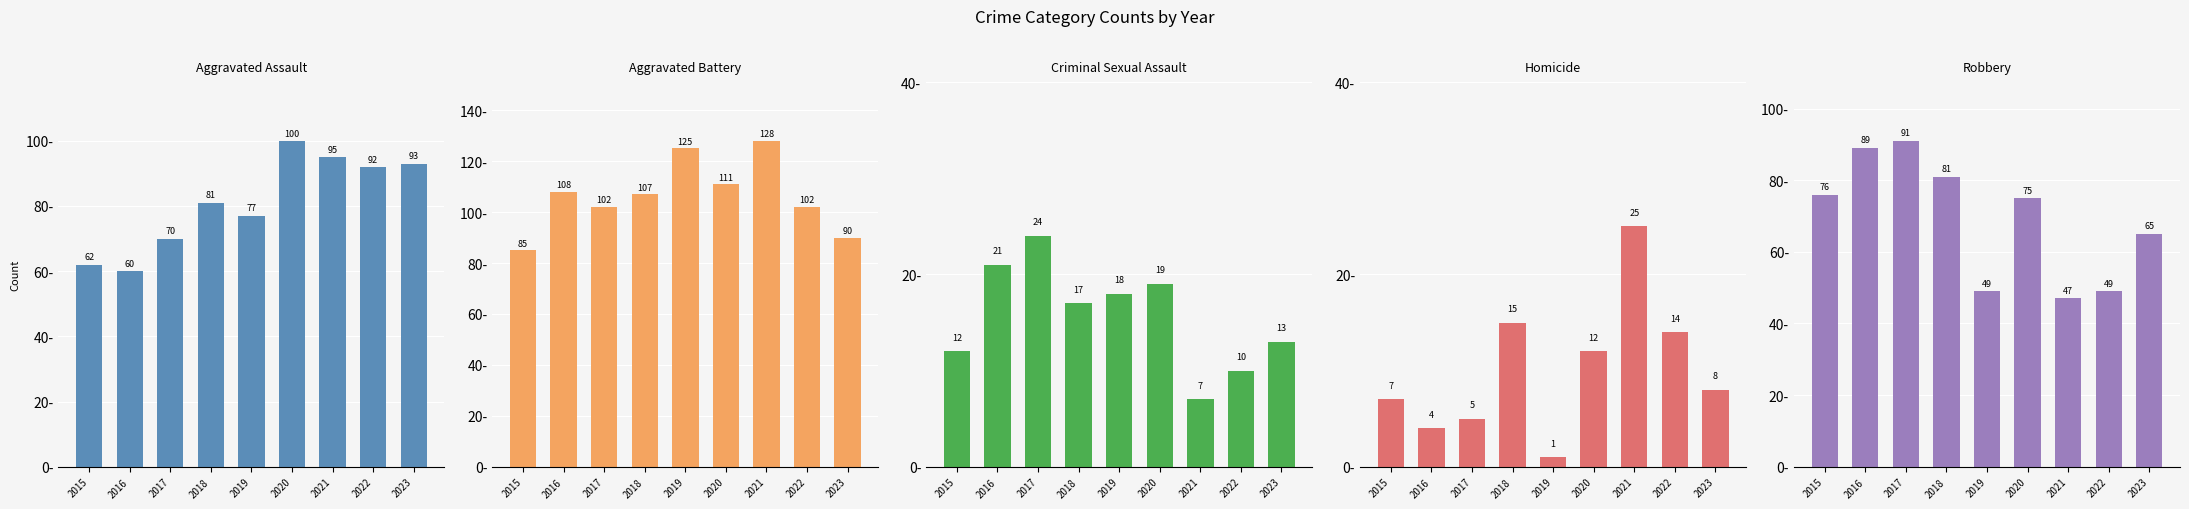

Is it true that Aggravated Battery equals 107 at 2018?

True